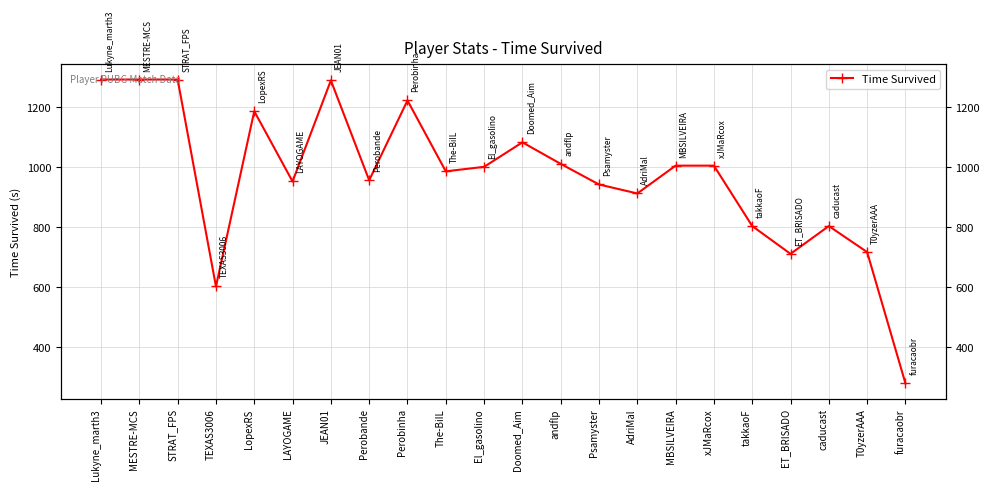

Reading left to right, list all the values displayed in this chart.

Lukyne_marth3=1293	MESTRE-MCS=1293	STRAT_FPS=1293	TEXAS3006=601	LopexRS=1187	LAYOGAME=952	JEAN01=1290	Perobande=956	Perobinha=1223	The-BiIL=986	El_gasolino=1001	Doomed_Aim=1083	andflp=1011	Psamyster=942	AdriMal=912	MBSILVEIRA=1005	xJMaRcox=1005	takkaoF=803	ET_BRISADO=710	caducast=803	T0yzerAAA=716	furacaobr=277